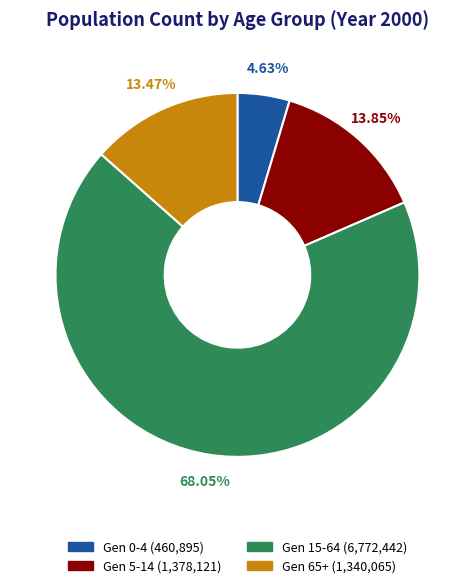

To the nearest percent, what percentage of the pie is Gen 0-4?

5%